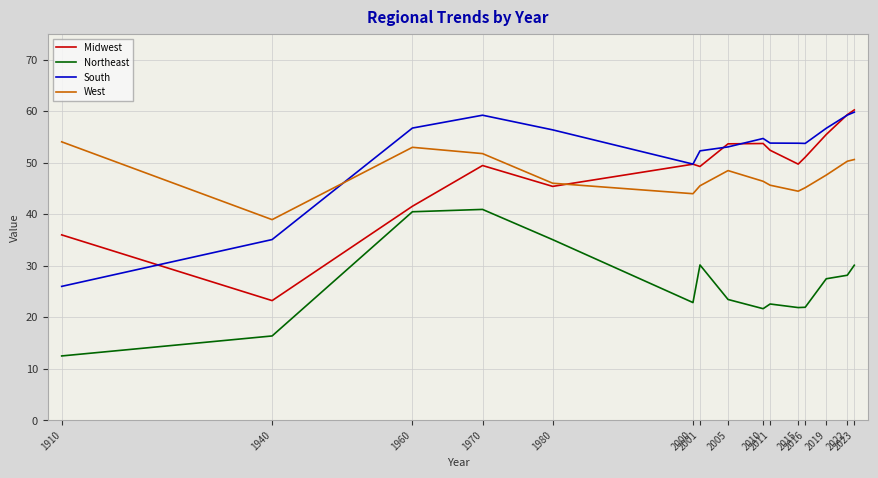

True or false: West and Midwest intersect in this chart.

True